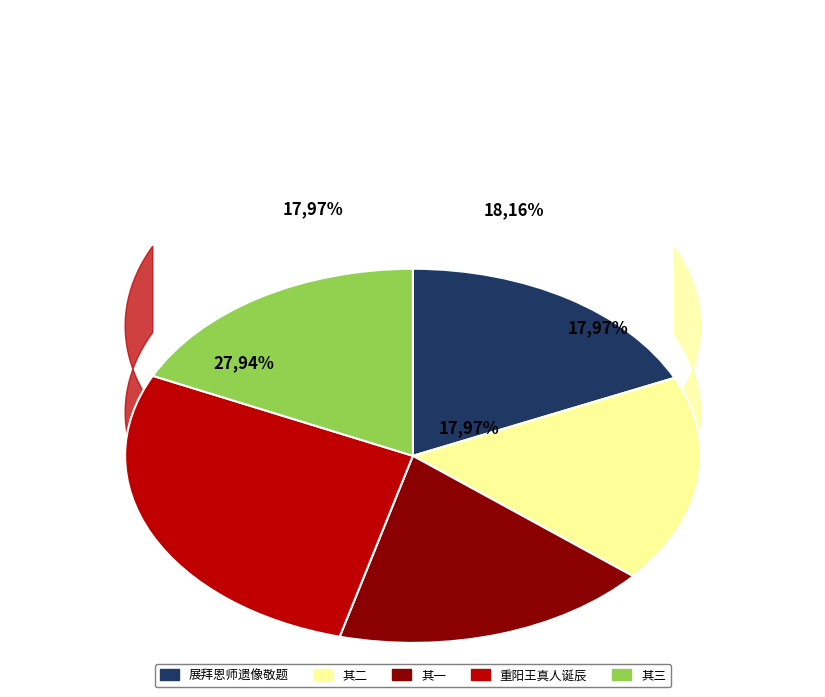

How many segments does this pie chart have?

5